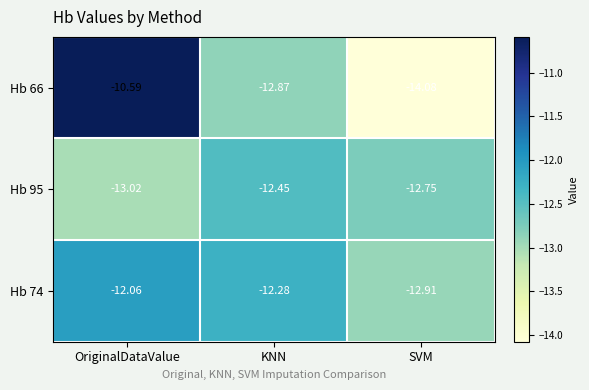

At which category is the sum across all series the highest?

OriginalDataValue